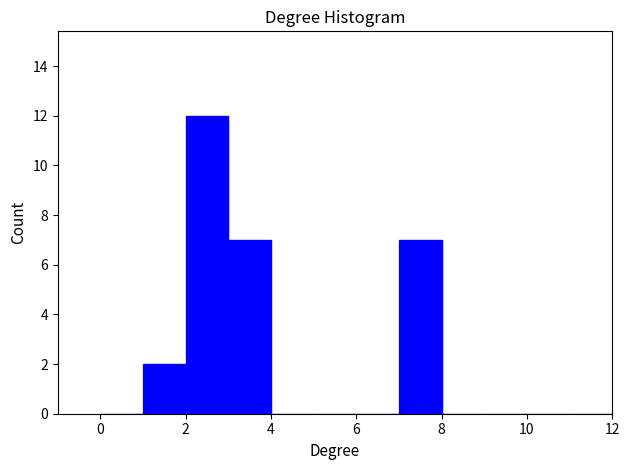

How tall is the bar that spans 7 to 8 on the x-axis? The values are not printed on the chart, so give them approximately, as read against the axis.

7